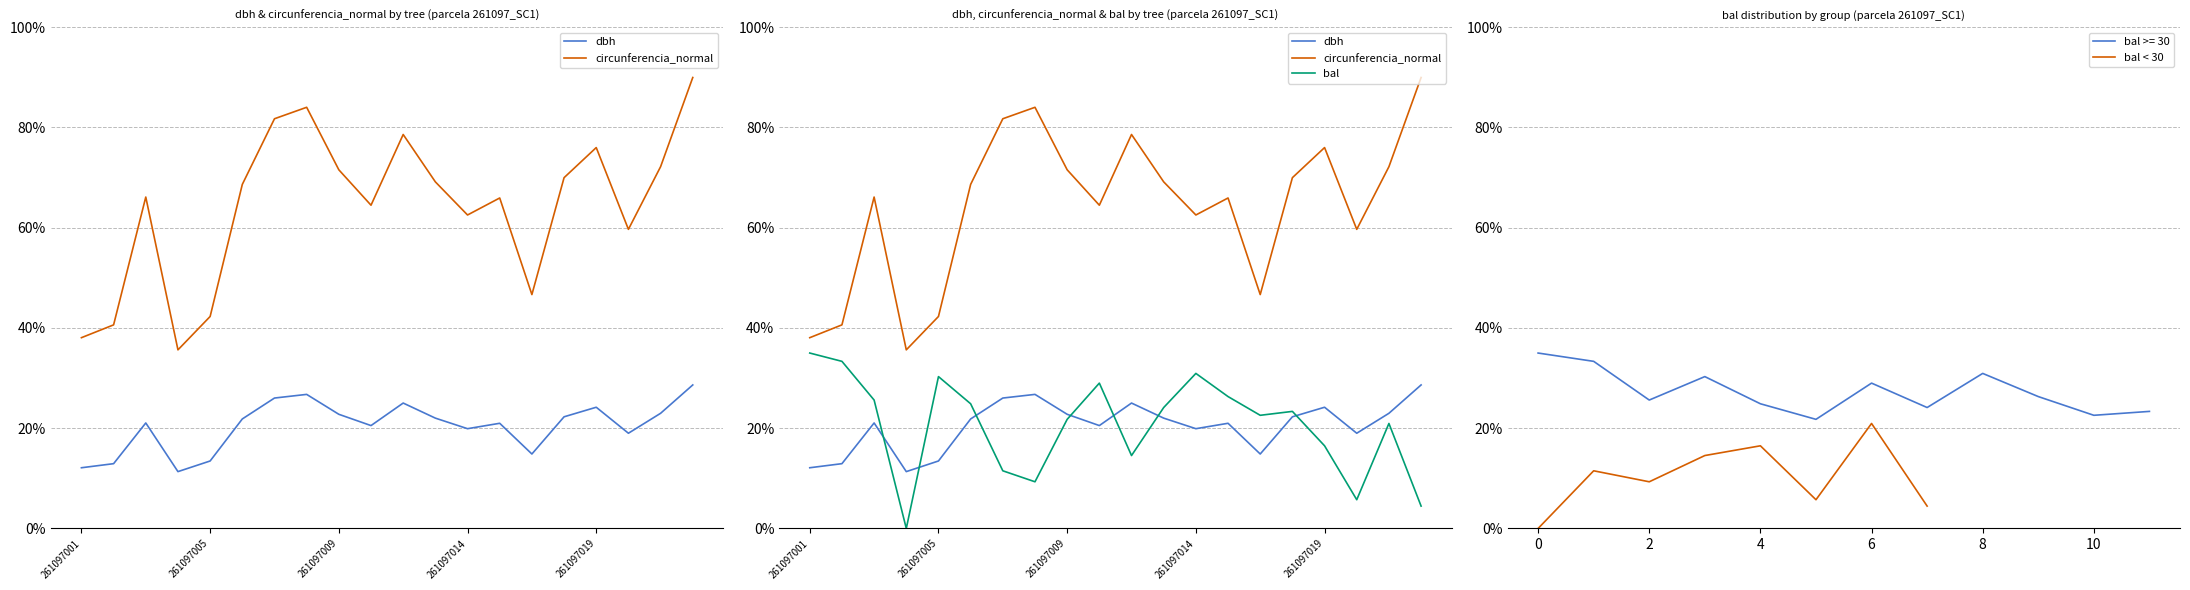

The circunferencia_normal series shows 0.2 at 261097005. True or false?

False